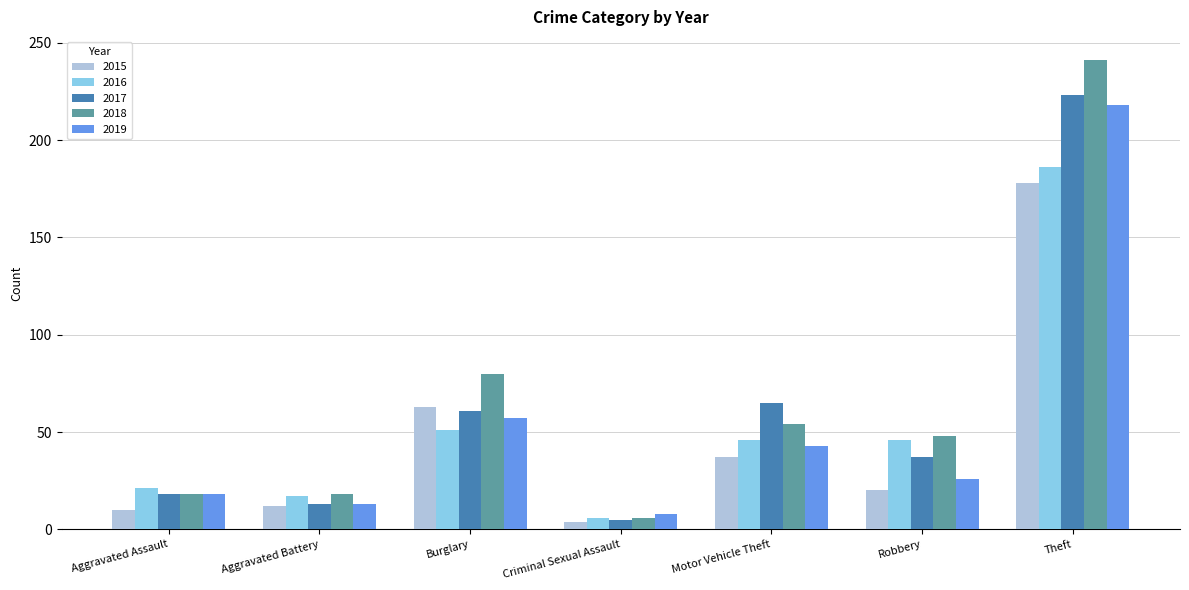

What is the total value across all series at Robbery?

177